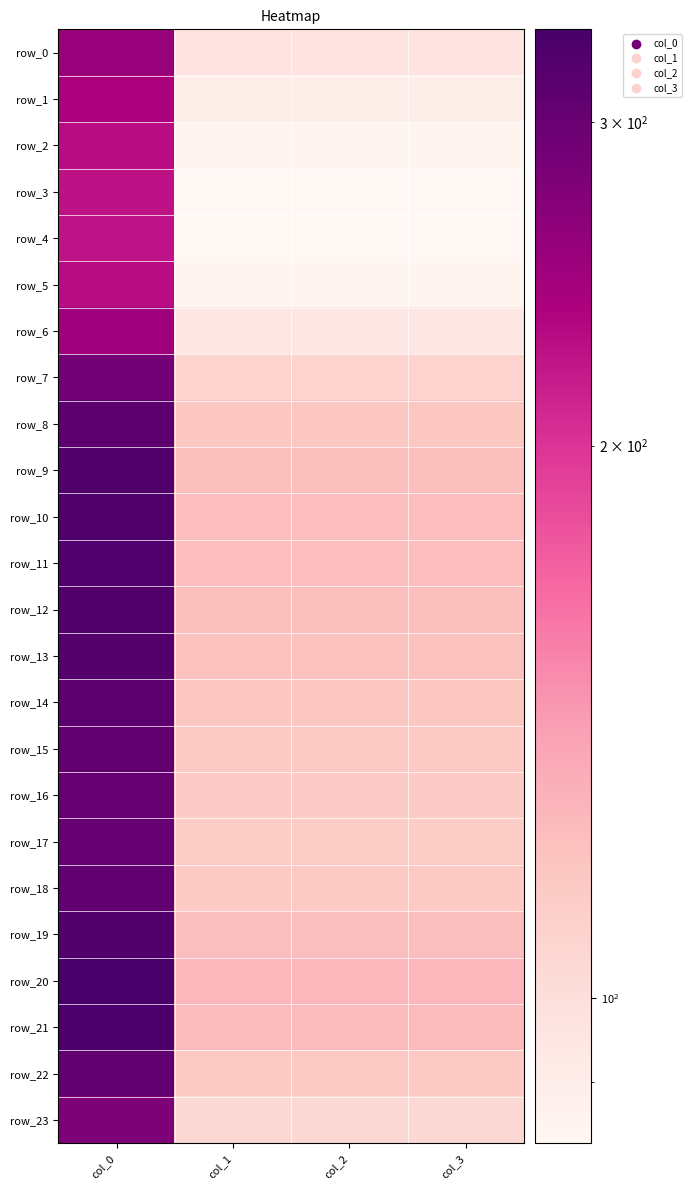

Which series changed the most between col_2 and col_3?

row_0